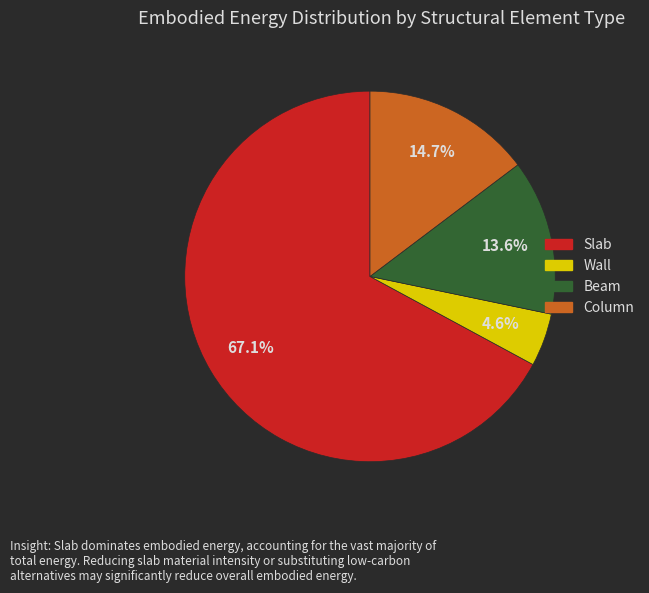

Is the sum of Wall and Beam greater than half?

No